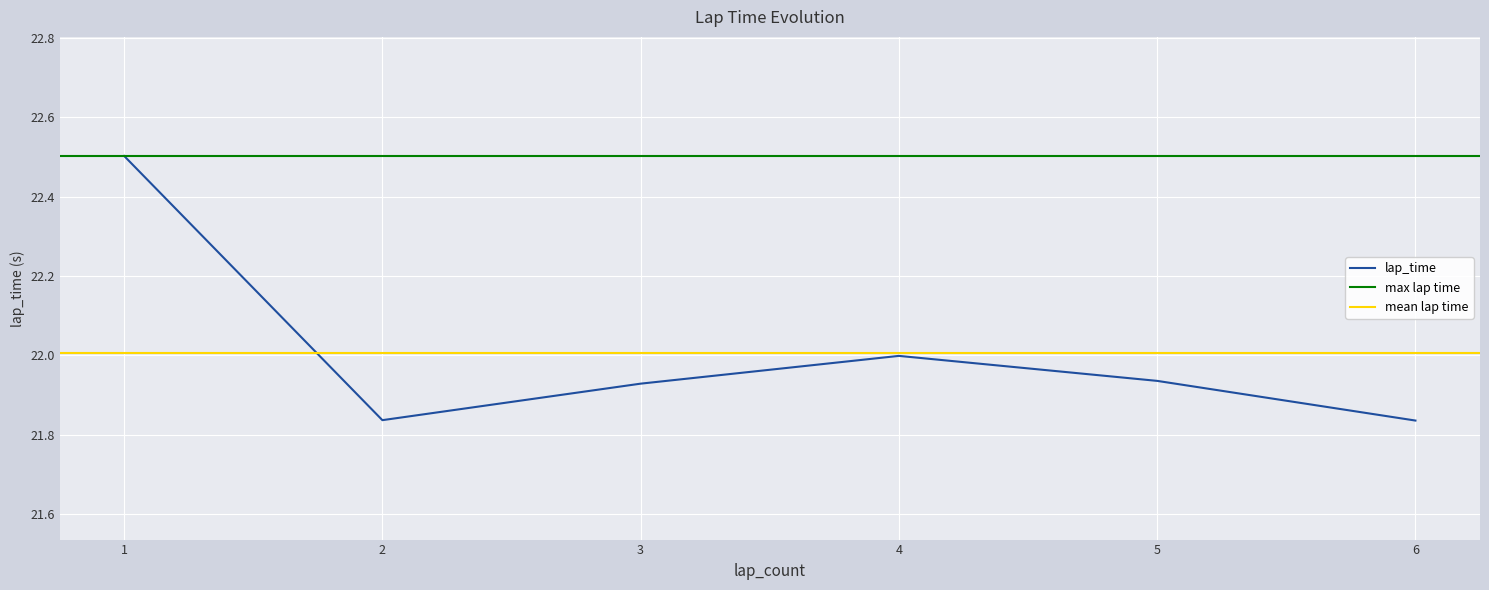

Is it true that the value at 6 is 33.6?

False